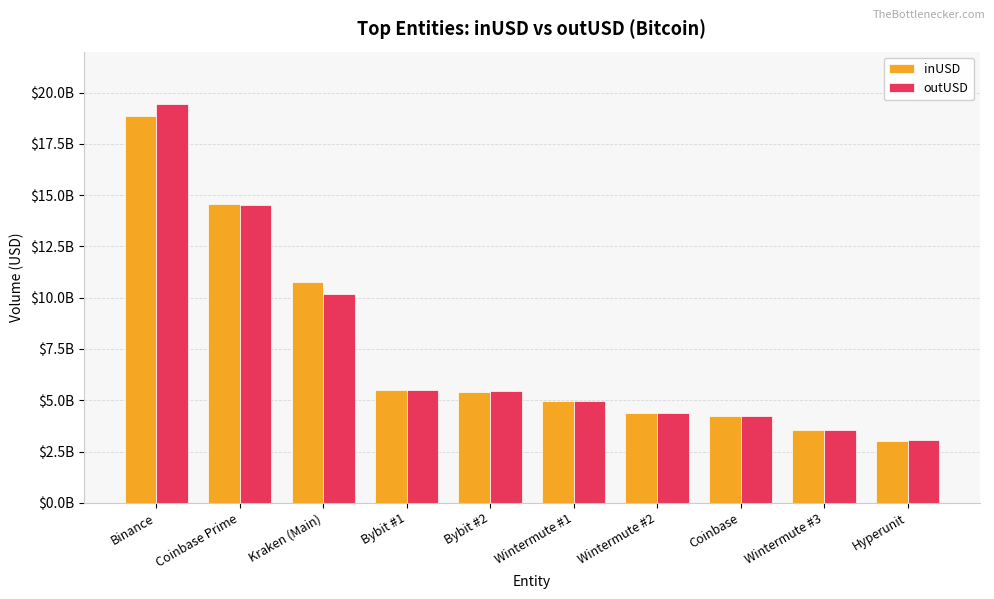

Which category has the highest value across all series?

Binance